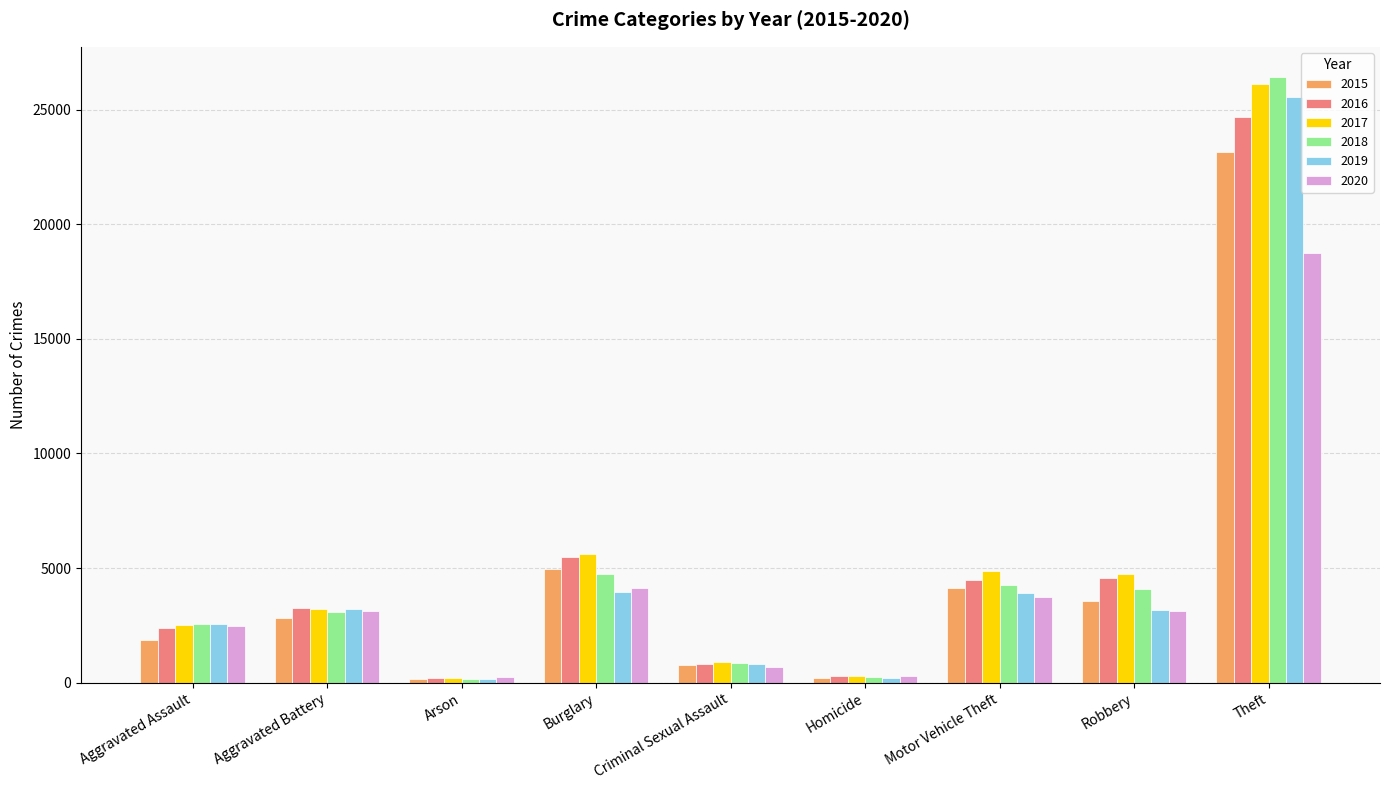

What is the average value of the 2020 series?

4060